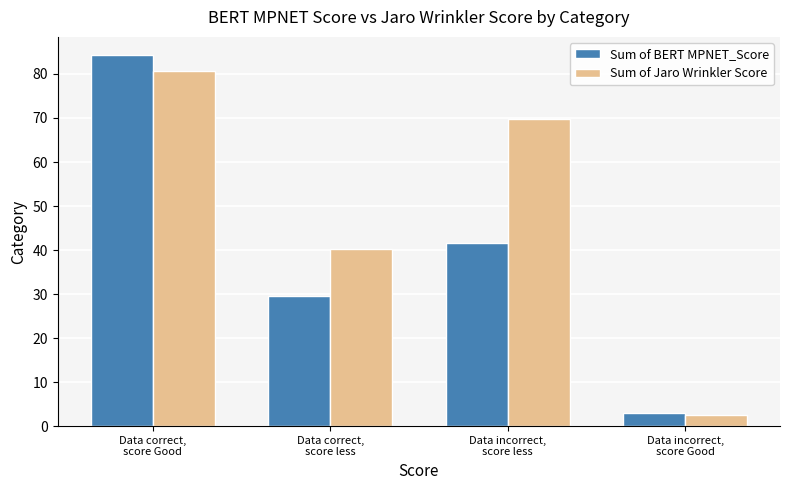

Which category has the lowest value across all series?

Data incorrect,
score Good